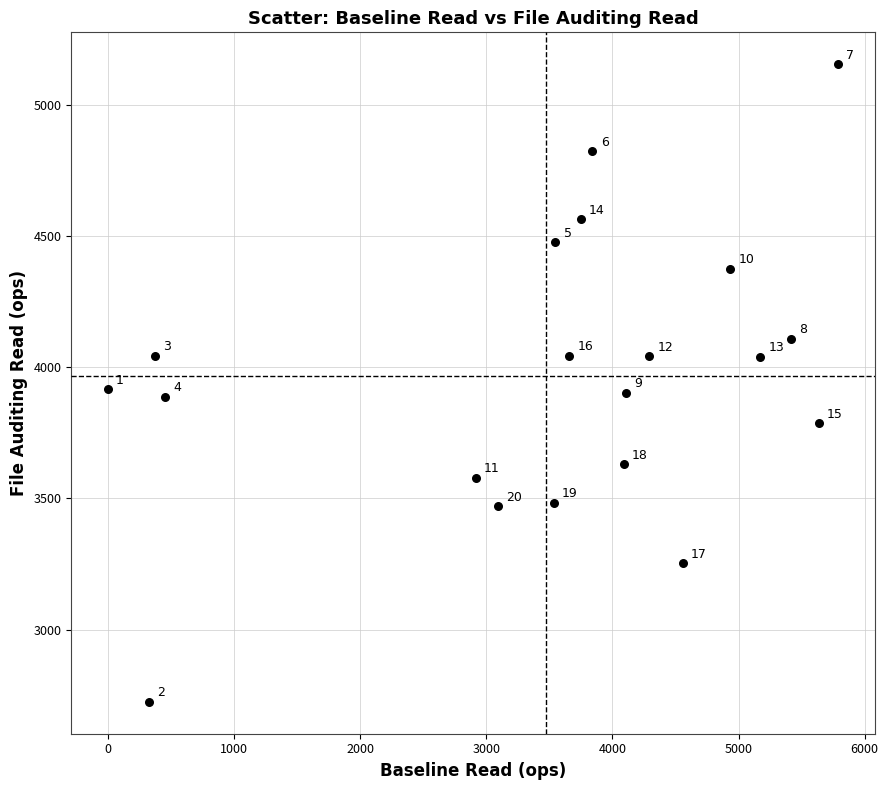

What Y value in the scatter plot is closest to 3940?

3916